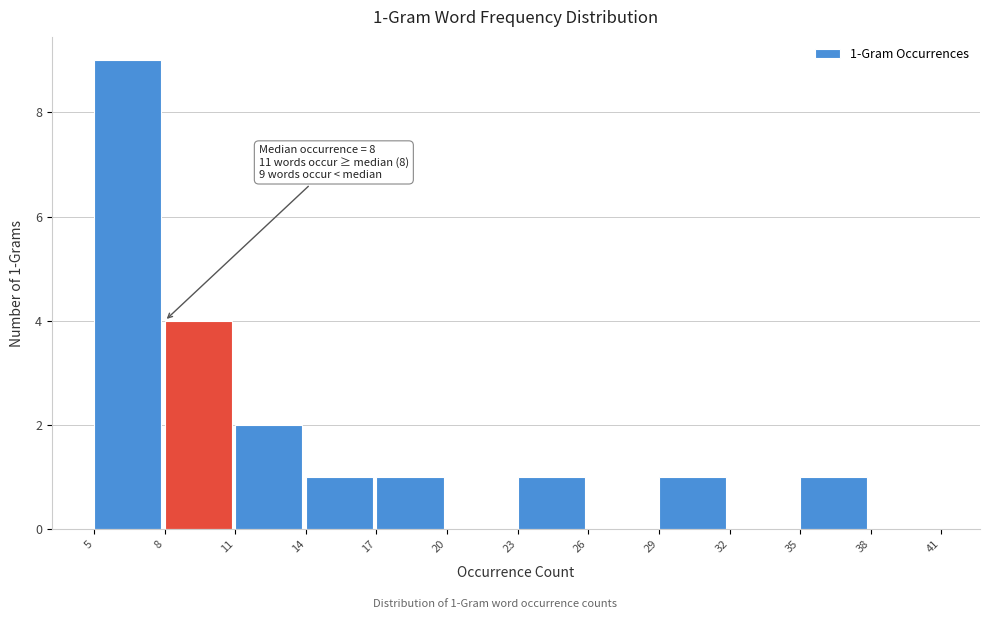

Over which range of the x-axis is the bar tallest?

5 to 8